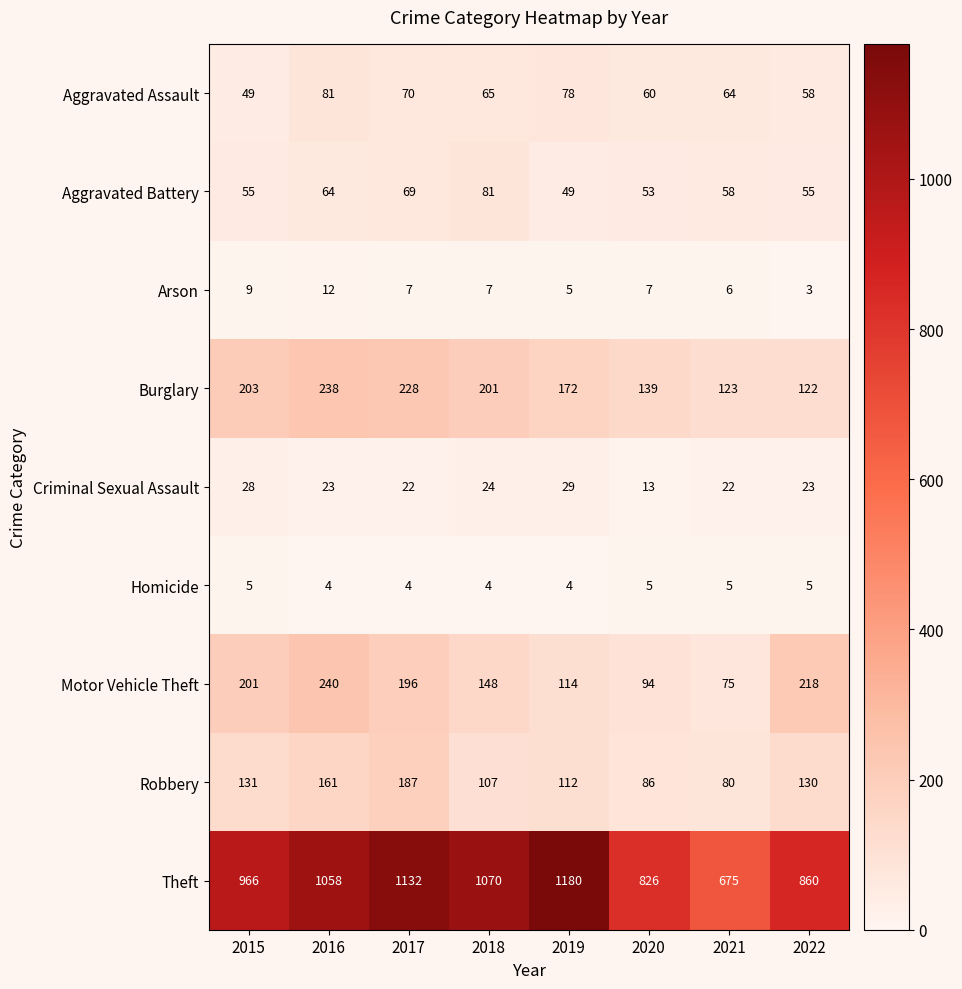

What is the difference between the highest and lowest values at 2022?

857